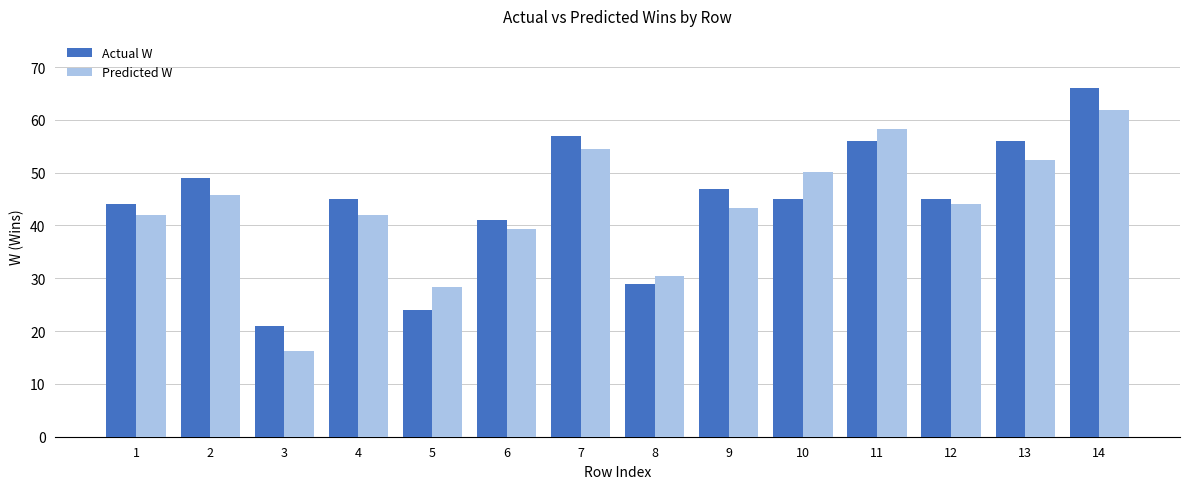

What is the total value across all series at 8?

59.4